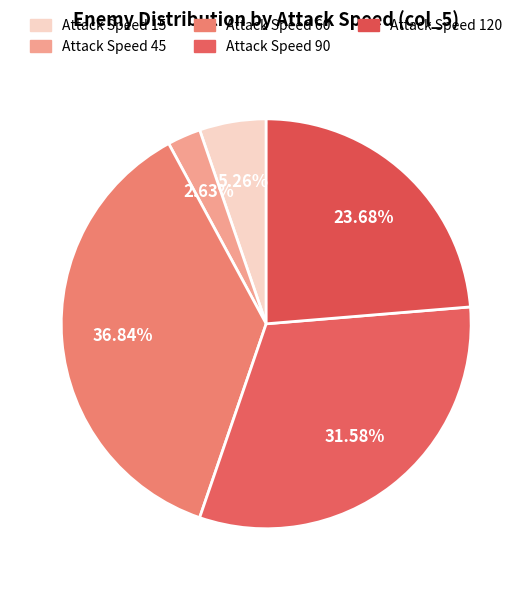

Count the number of slices in the pie.

5